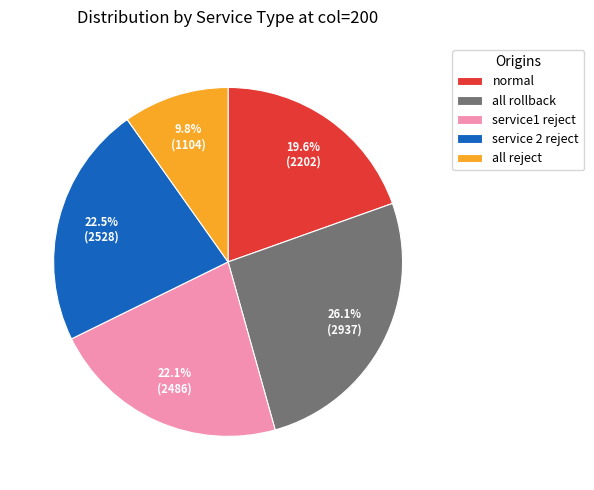

Which category has the biggest portion of the pie?

all rollback